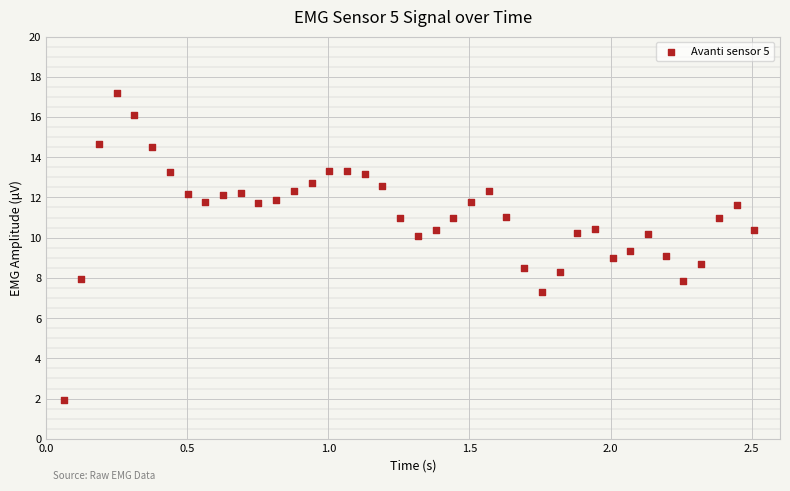

What is the range of X values (max minus min)?

2.4